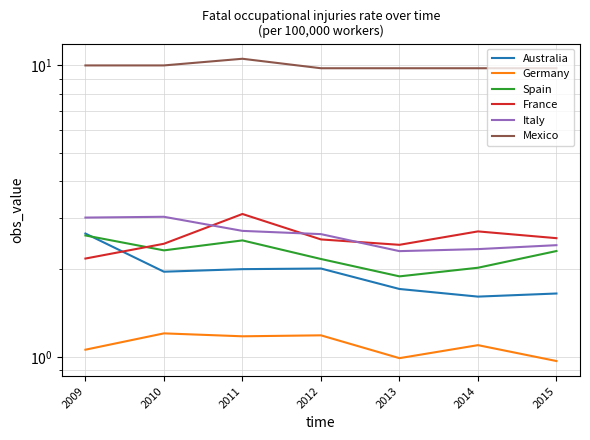

Is it true that Mexico equals 9.8 at 2012?

True